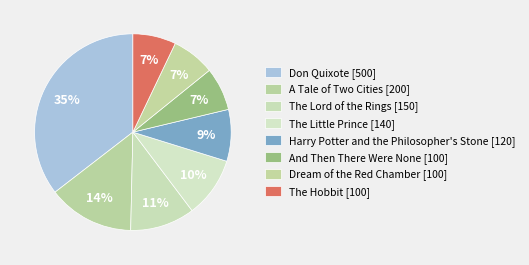

The Don Quixote slice represents 46% of the pie. True or false?

False